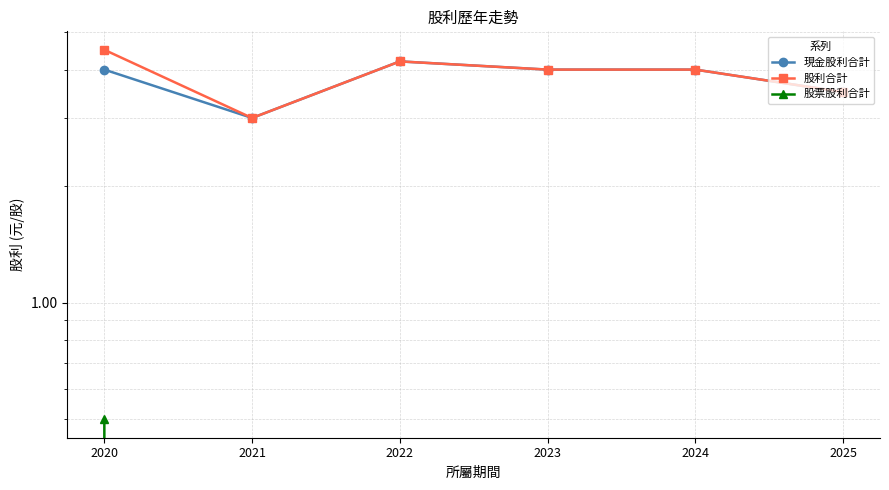

Rank the series at 2024 from lowest to highest value.

股票股利合計, 現金股利合計, 股利合計